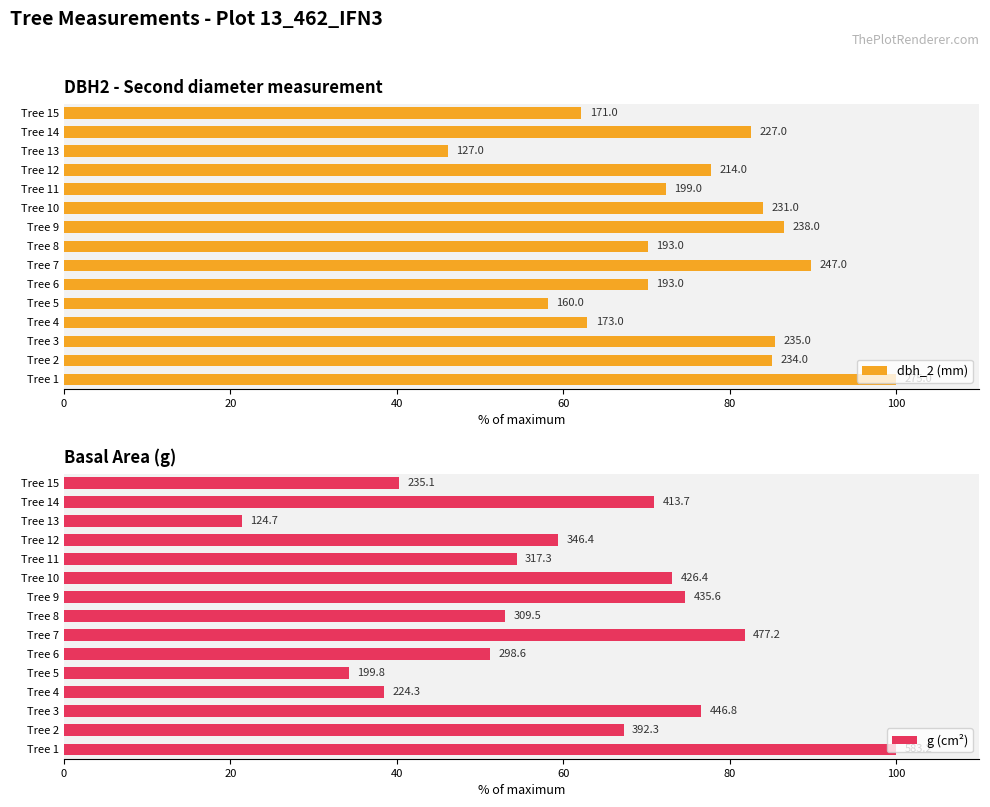

True or false: dbh_2 (mm) has a value of 75.0 at Tree 13.

False